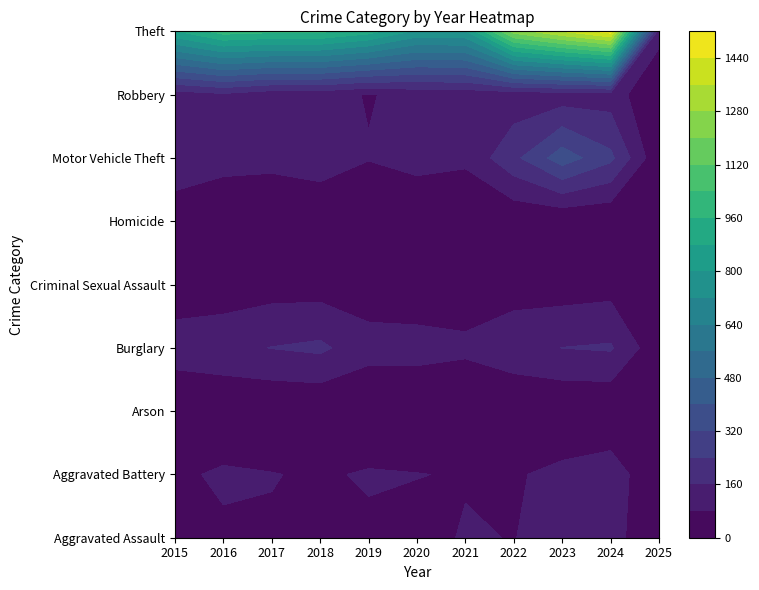

Is it true that Arson equals 2 at 2023?

True